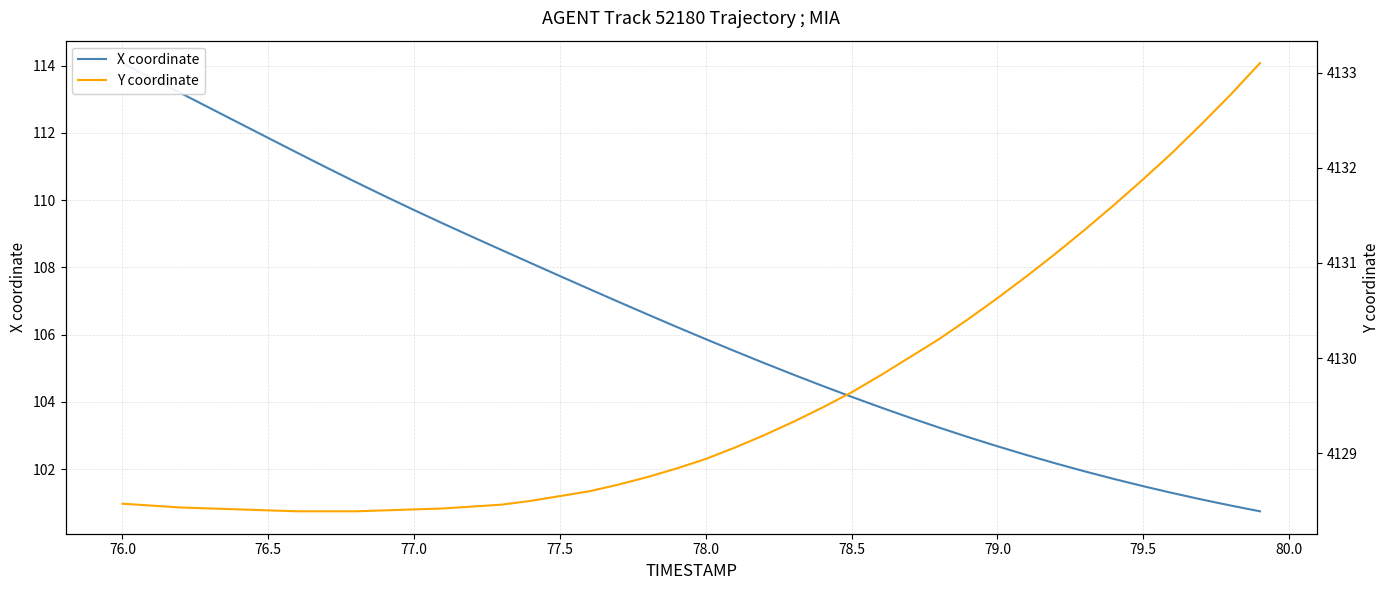

How many data points does each series have?

40